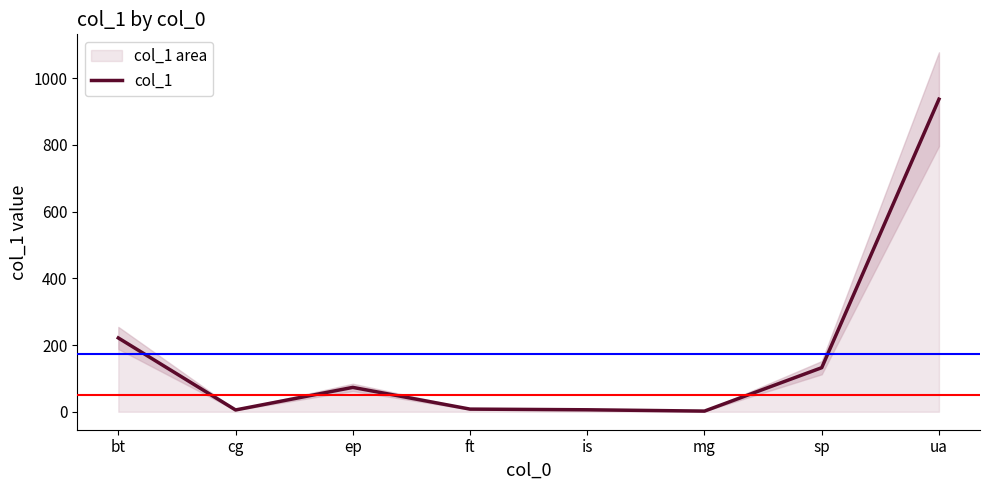

Where is the first local maximum?

ep